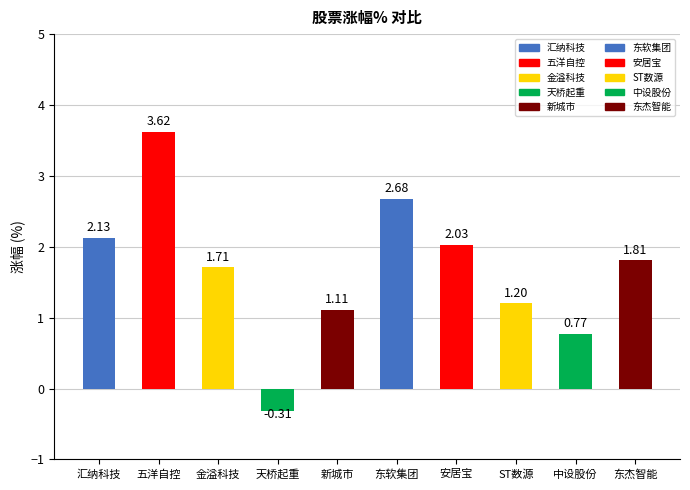

How many positive values are there?

9